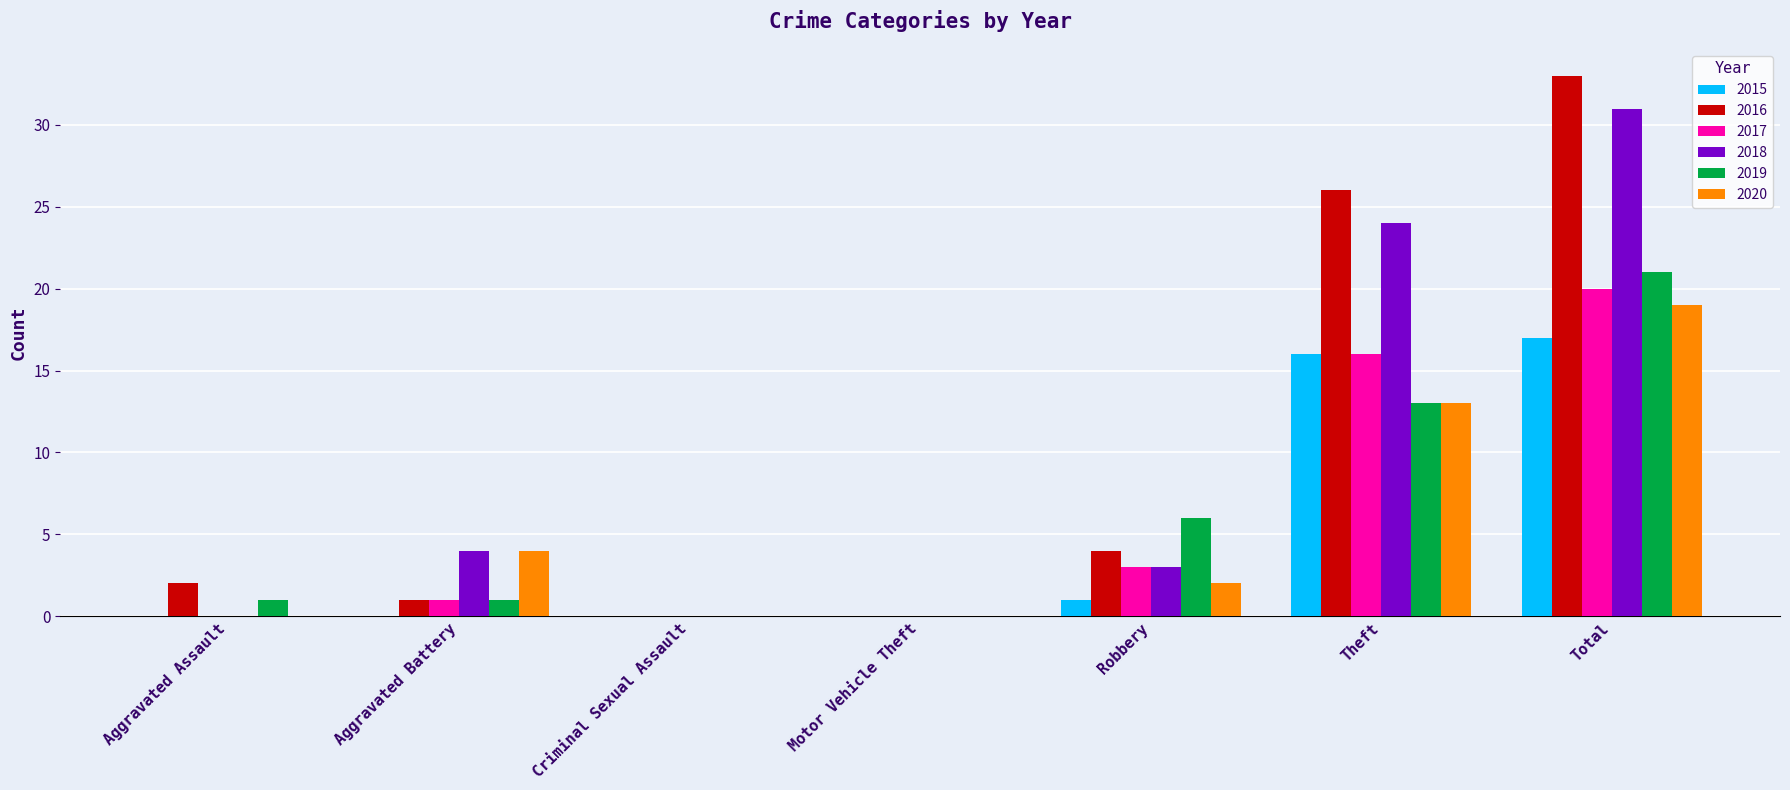

What is the maximum value shown in the chart?

33